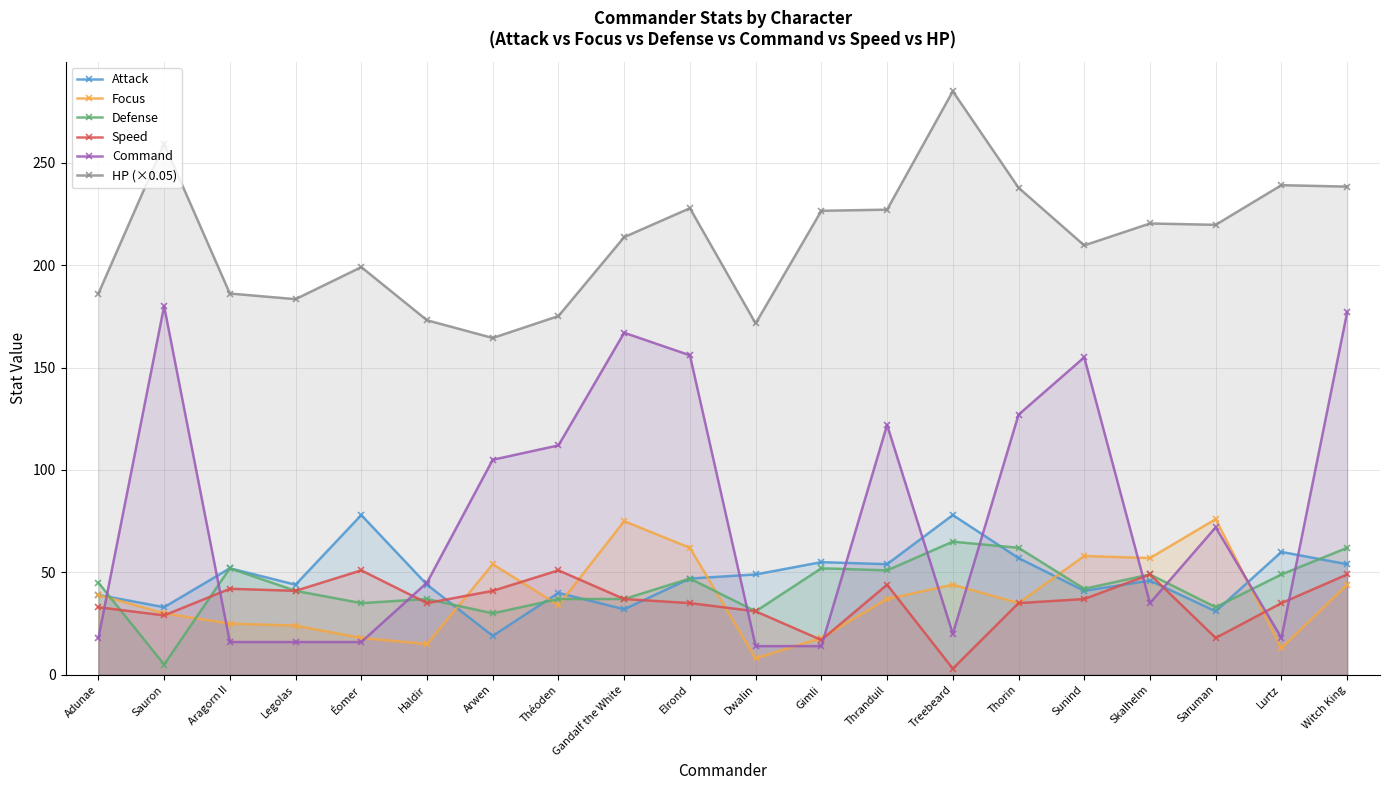

What is the difference between the second highest and minimum values in the Focus series?

67.0